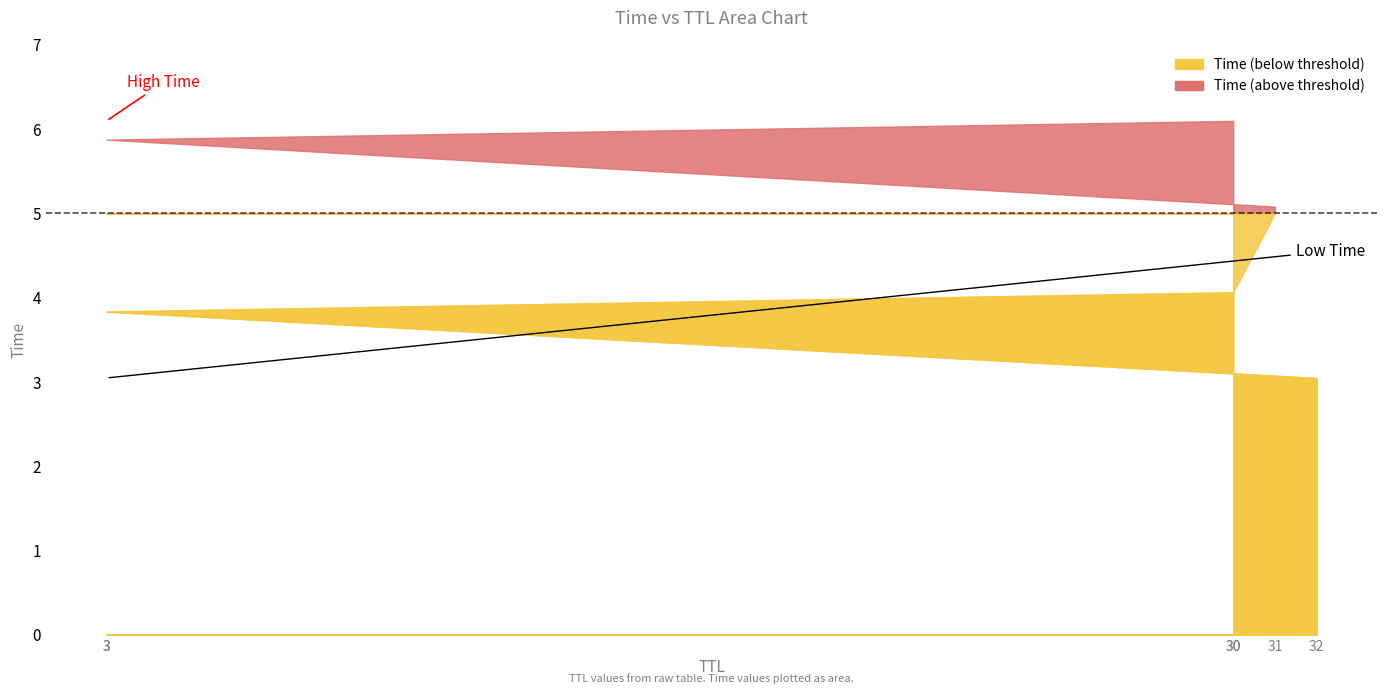

Between 31 and 30, which is larger?

31